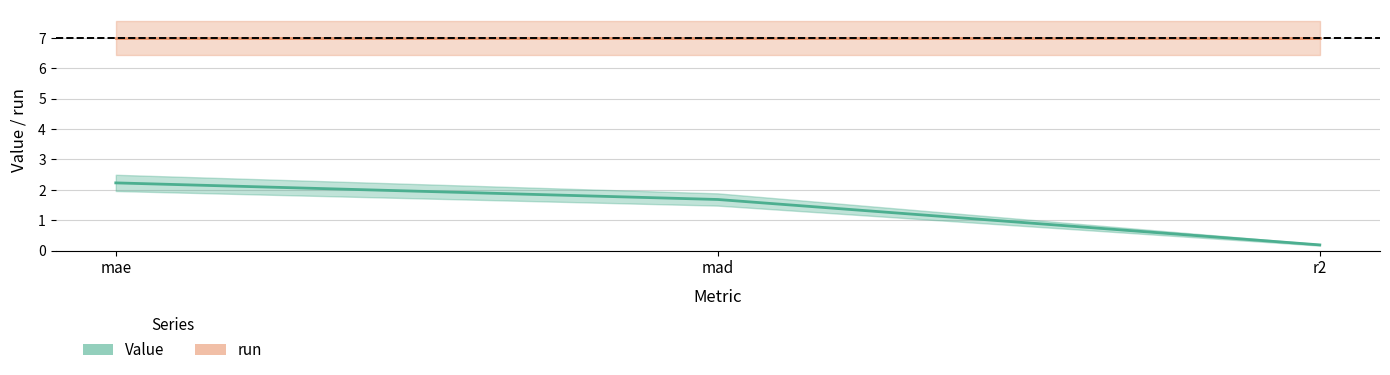

The value at mad is 0.8. True or false?

False